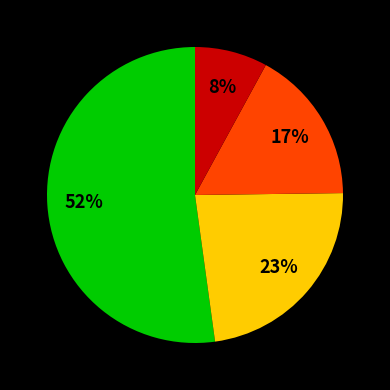

Does any single category account for the majority?

Yes